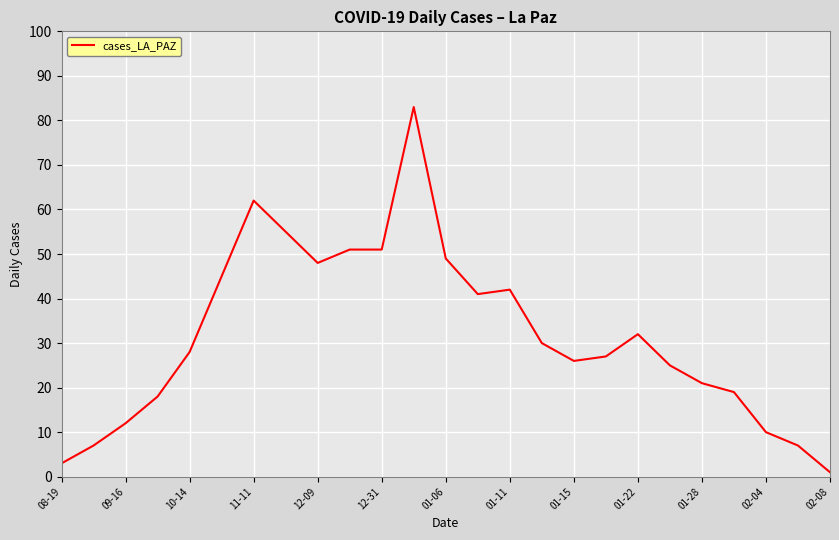

Reading left to right, list all the values displayed in this chart.

3	7	12	18	28	45	62	55	48	51	51	83	49	41	42	30	26	27	32	25	21	19	10	7	1